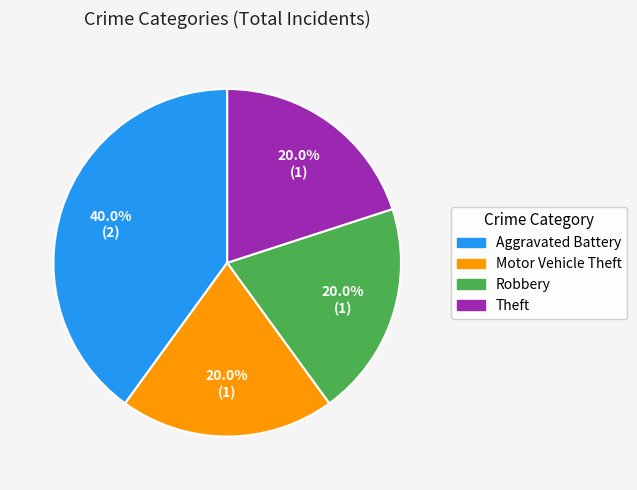

To the nearest percent, what portion does Robbery represent?

20%